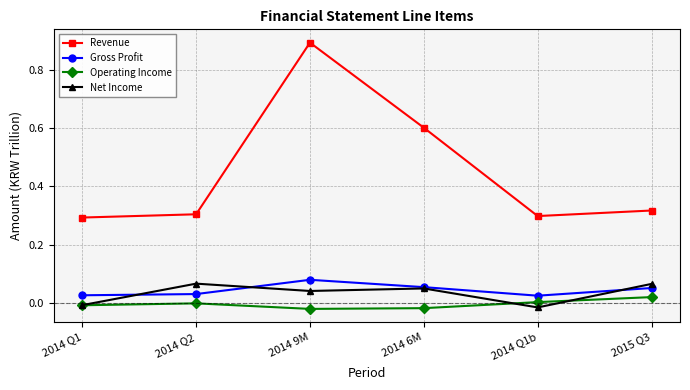

What is the total value across all series at 2014 Q2?

0.4